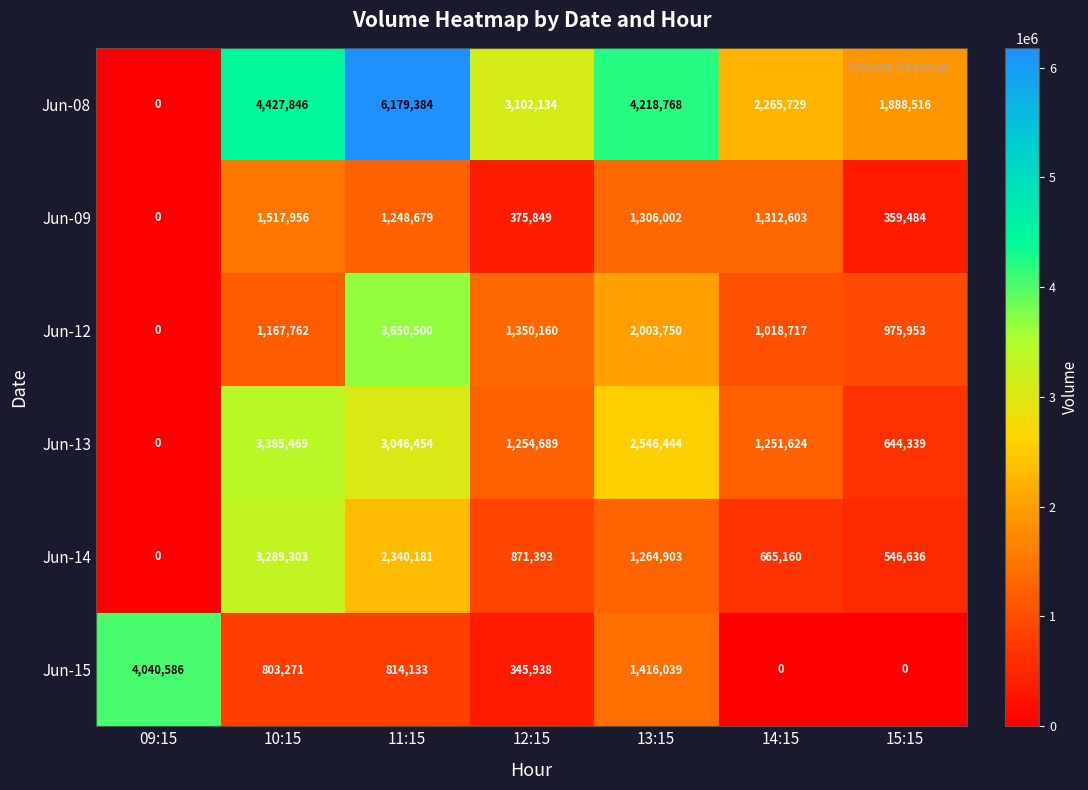

Which series has the widest spread of values?

Jun-08